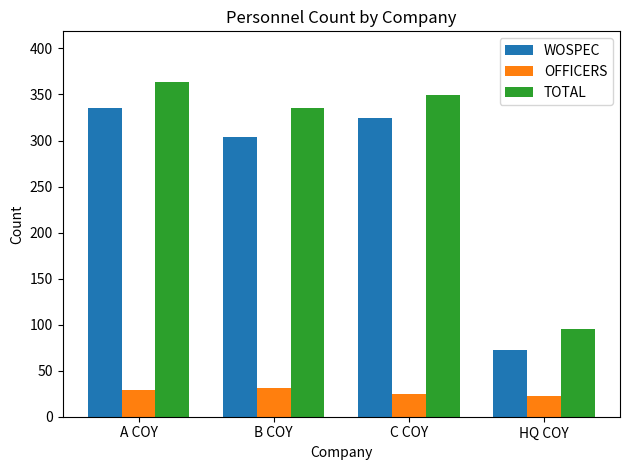

What is the sum of all OFFICERS values?

107